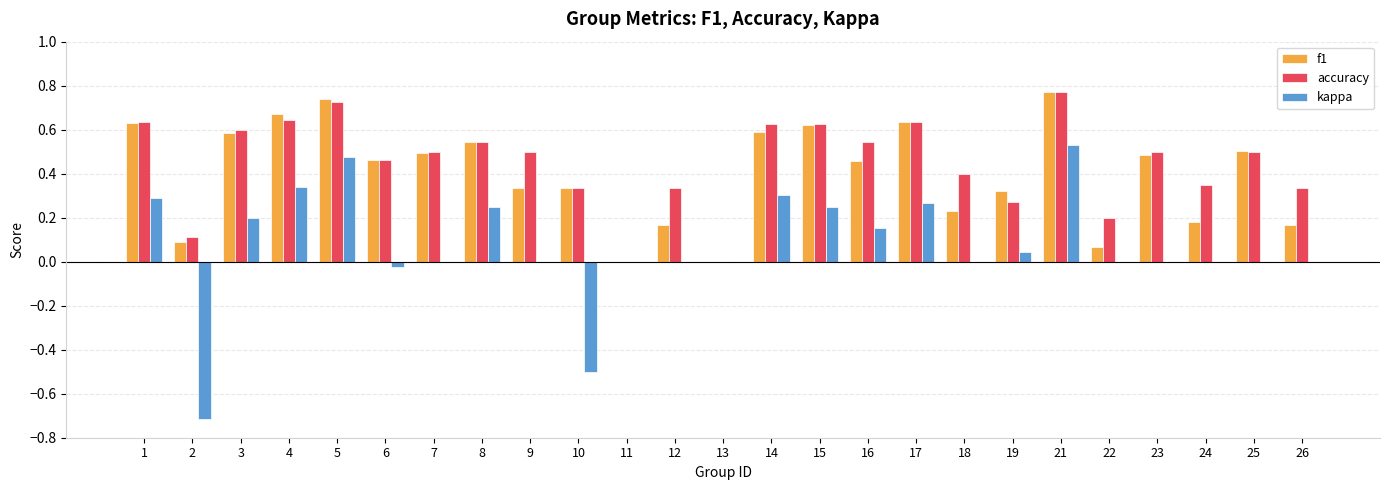

Which series has the largest range (max minus min)?

kappa